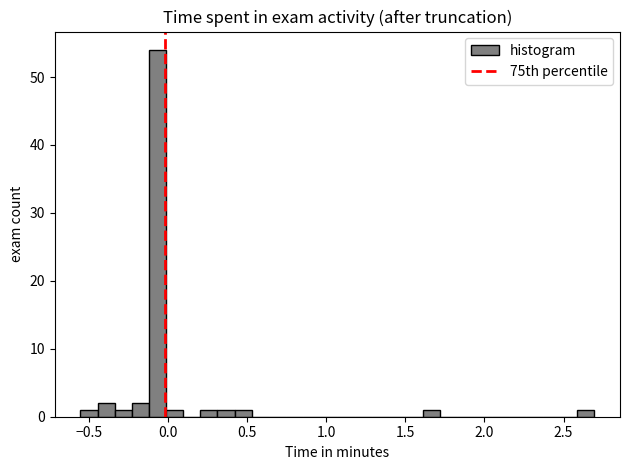

Read against the x-axis, roughly where is the centre of the tallest bar?

-0.05